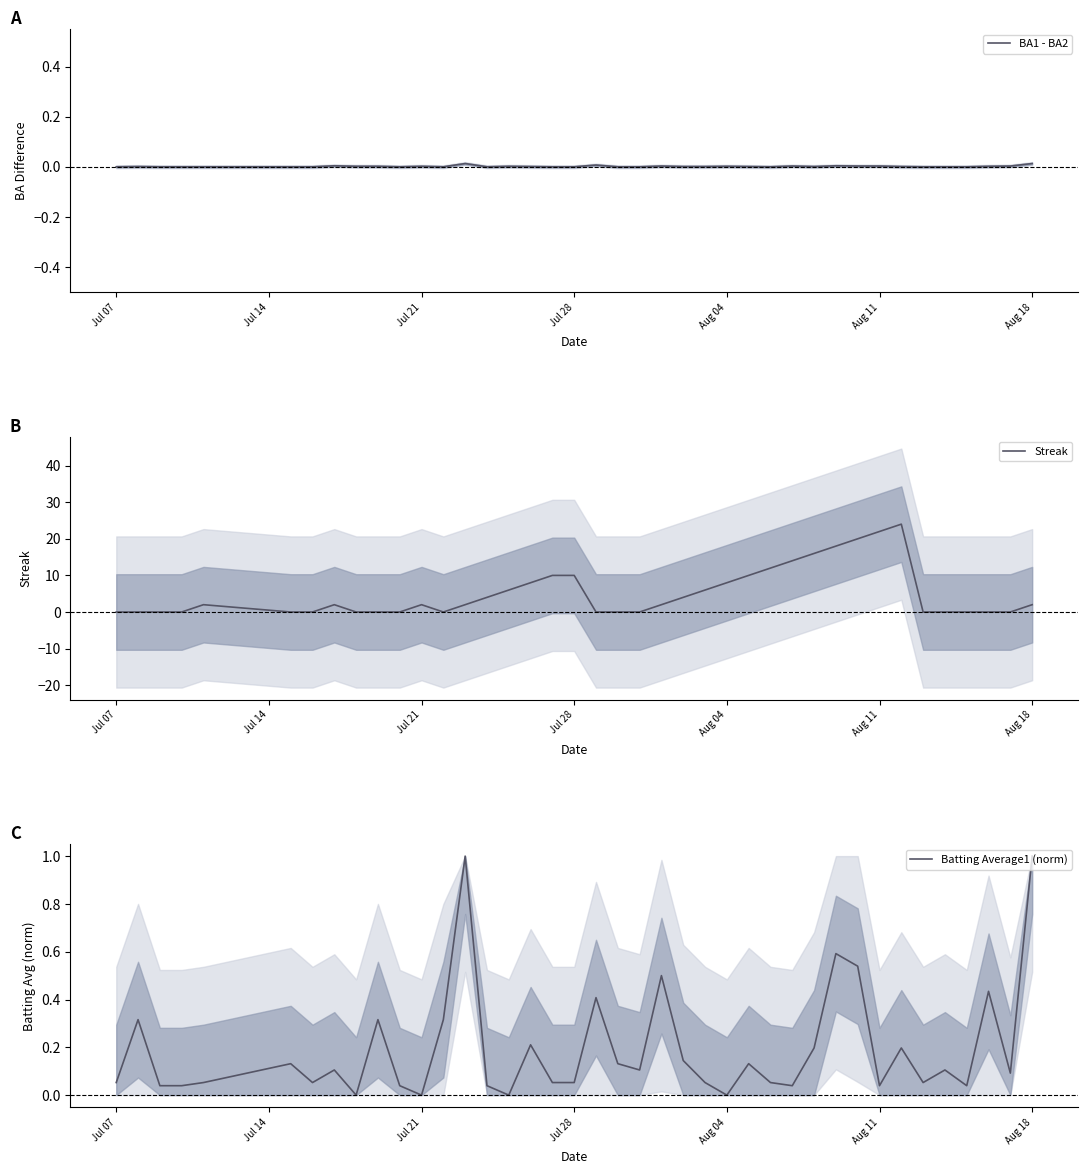

How many values in Batting Average1 (norm) are above zero?

36